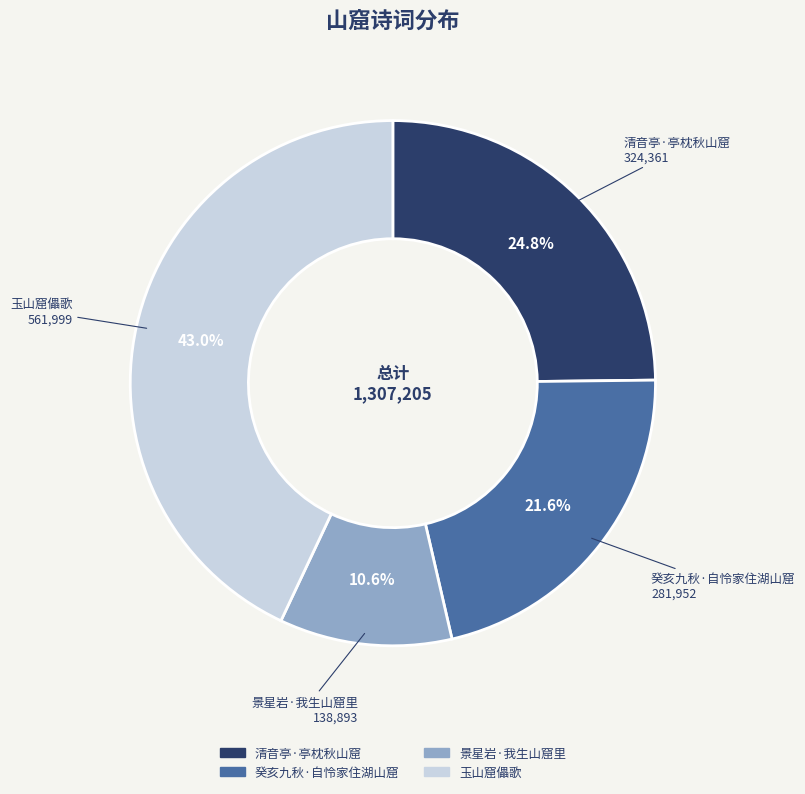

Is it true that 清音亭·亭枕秋山窟 is 25% of the pie?

True